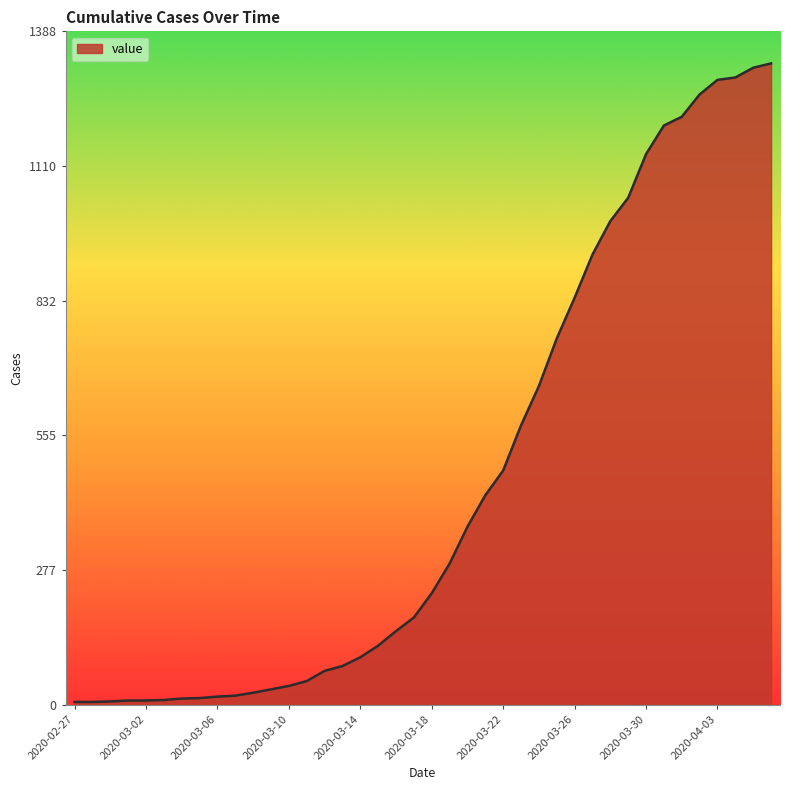

What is the difference between the maximum and minimum values?

1316